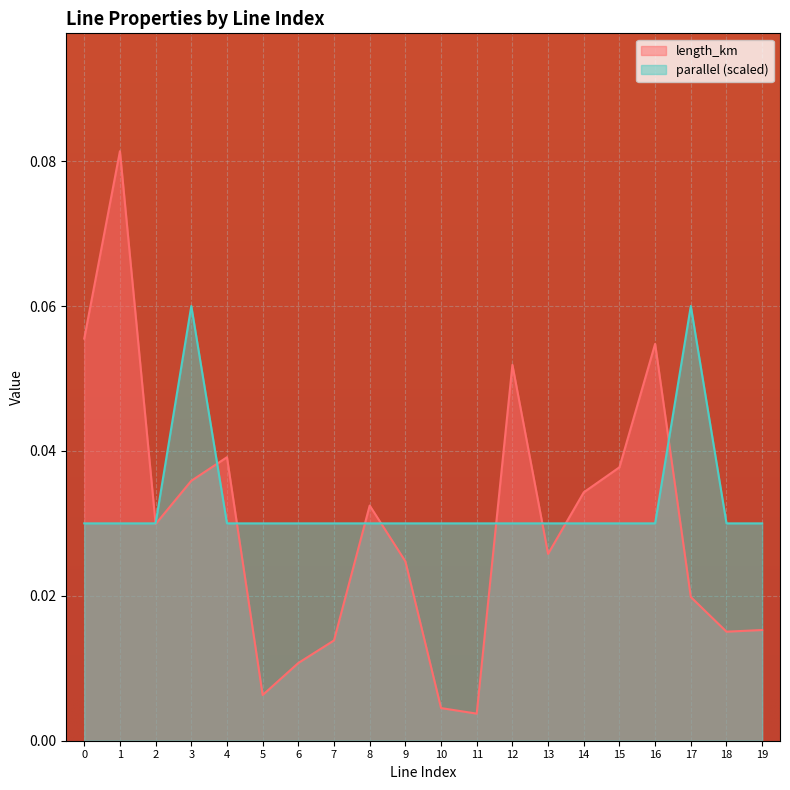

The value of length_km at 11 is 0.0. True or false?

True